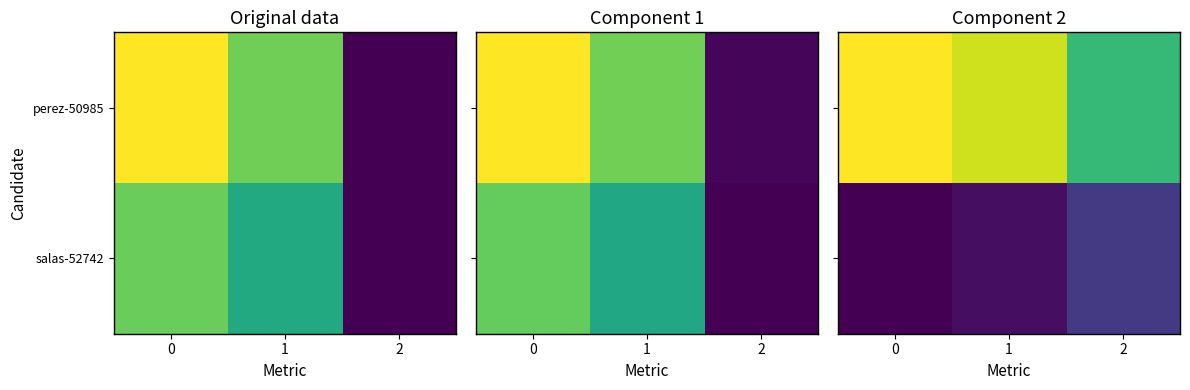

Rank the series by their average value, from highest to lowest.

row_0, row_1